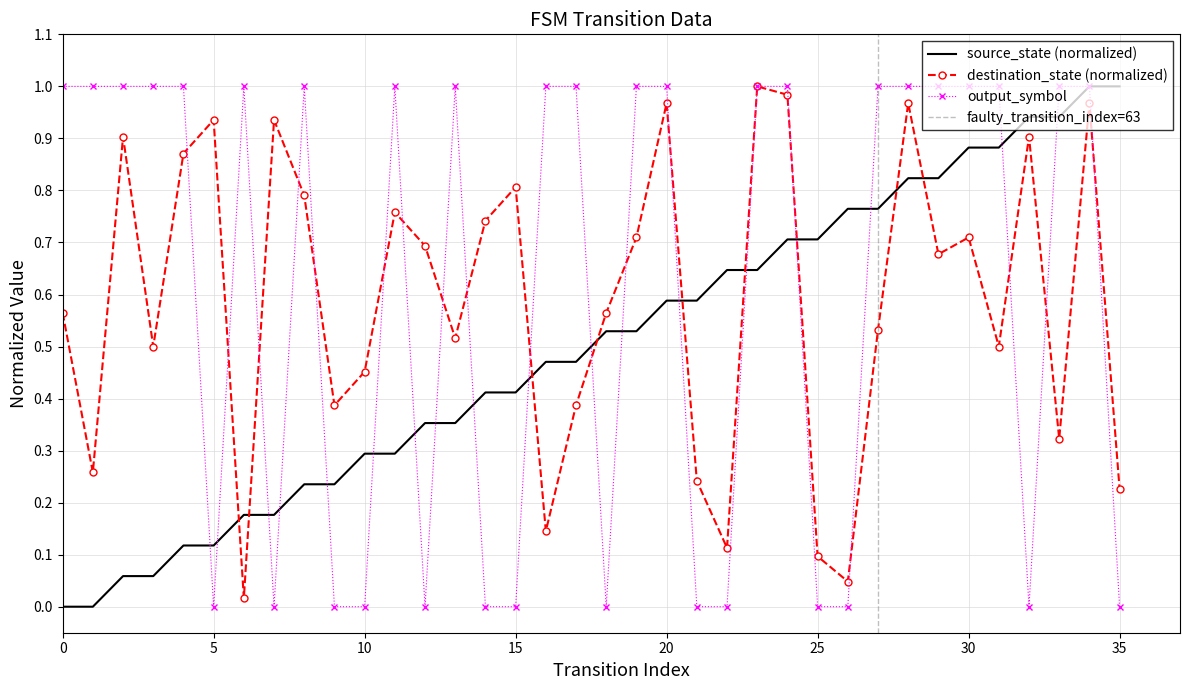

How many data points does each series have?

36